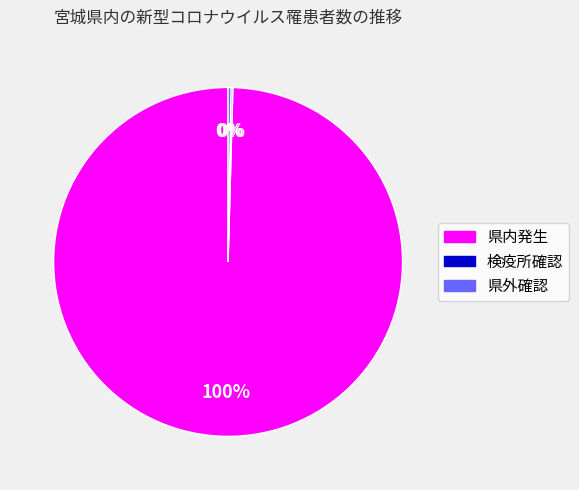

The 県内発生 slice represents 100% of the pie. True or false?

True